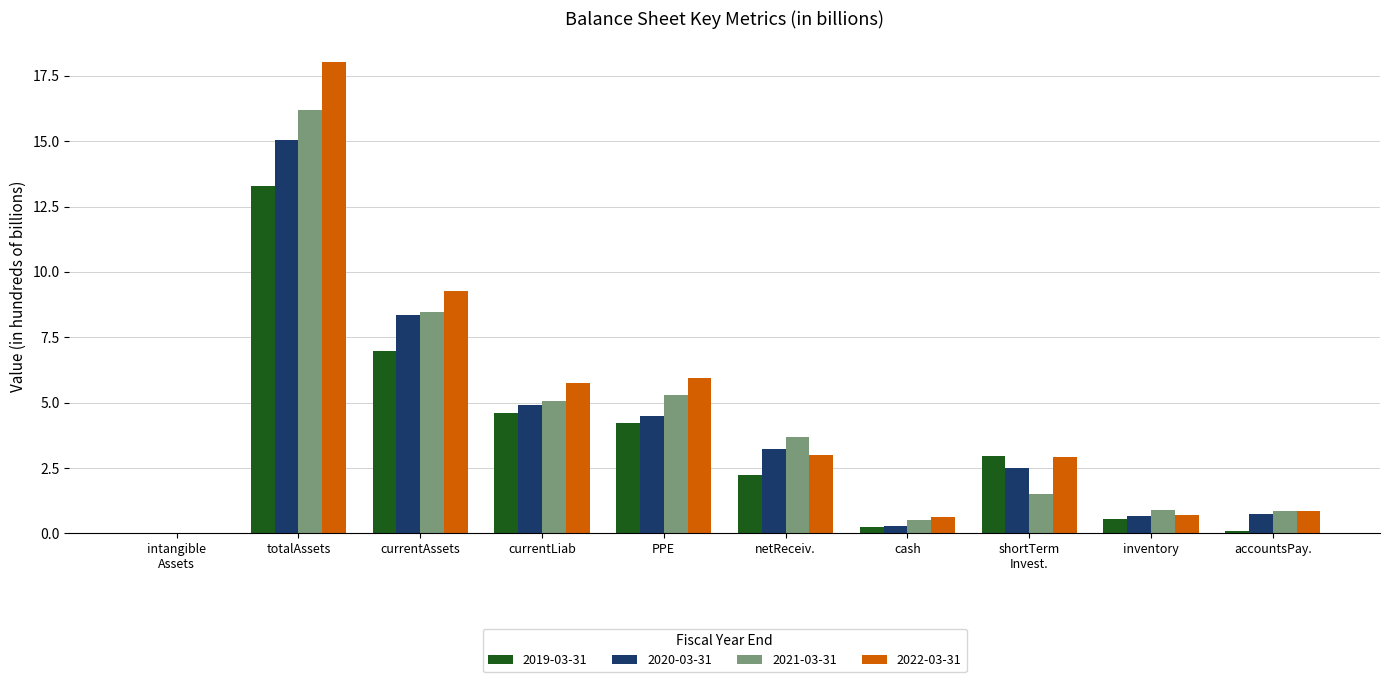

What is the sum of the 2022-03-31 values at totalAssets and inventory?

18.7